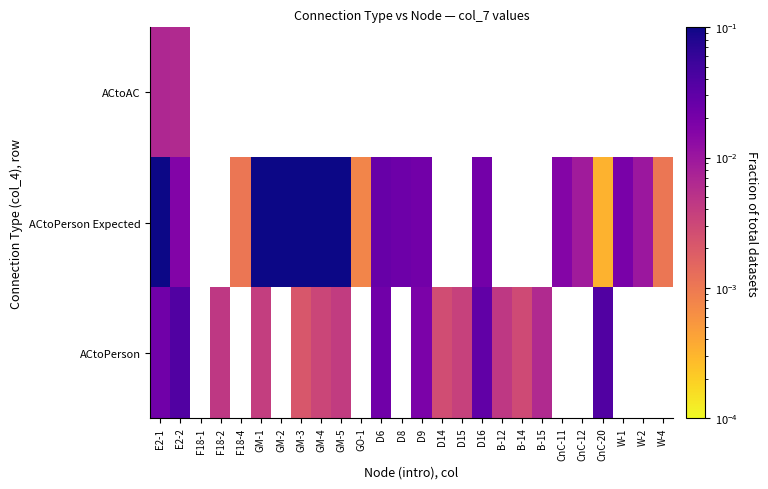

The value of ACtoPerson at F18-2 is 0.0. True or false?

True